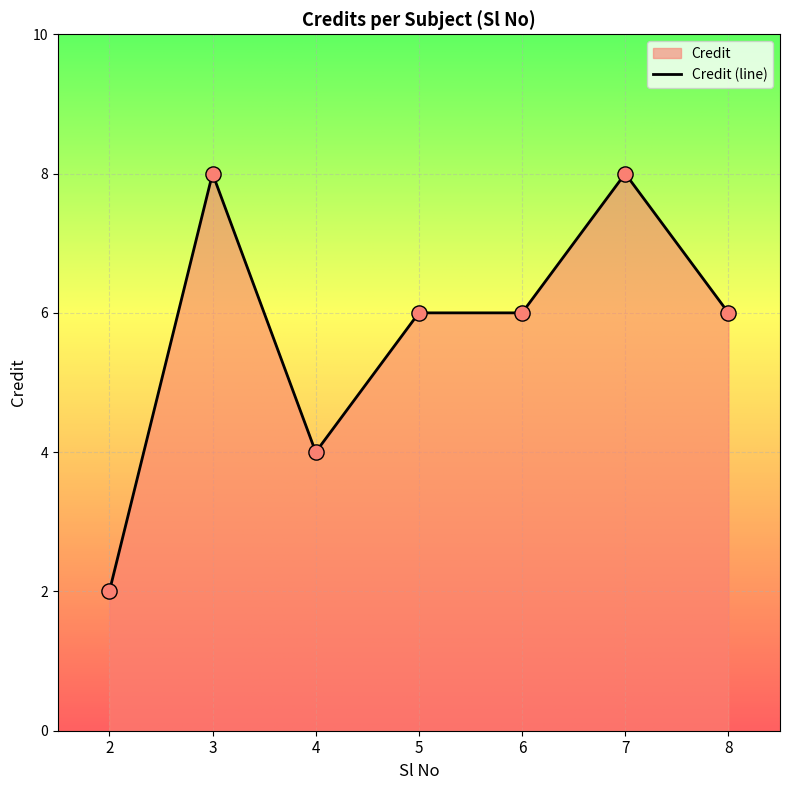

Which has a higher value, 3 or 2?

3